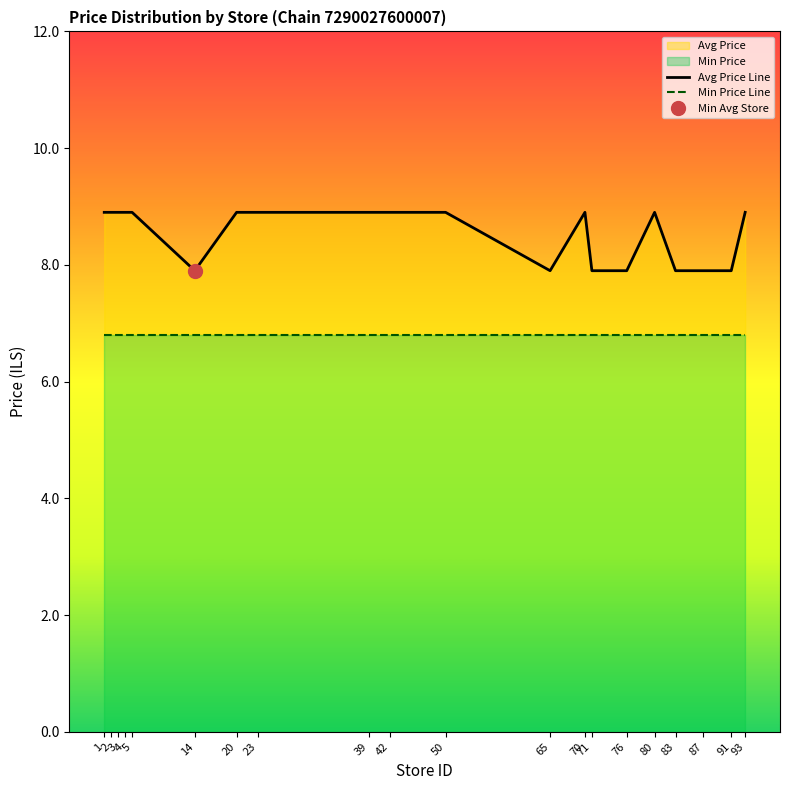

List the series in order of their overall mean, highest first.

Avg Price Line, Min Price Line